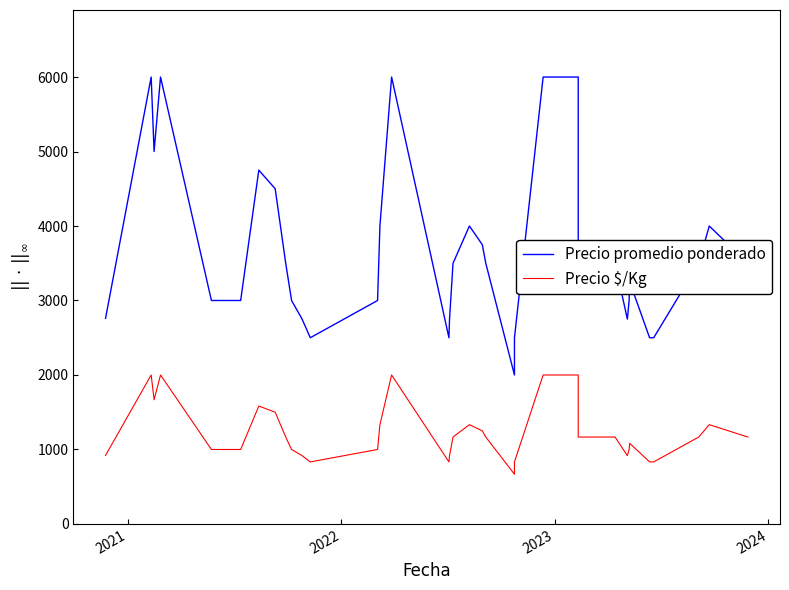

The Precio promedio ponderado series shows 6769 at 10. True or false?

False